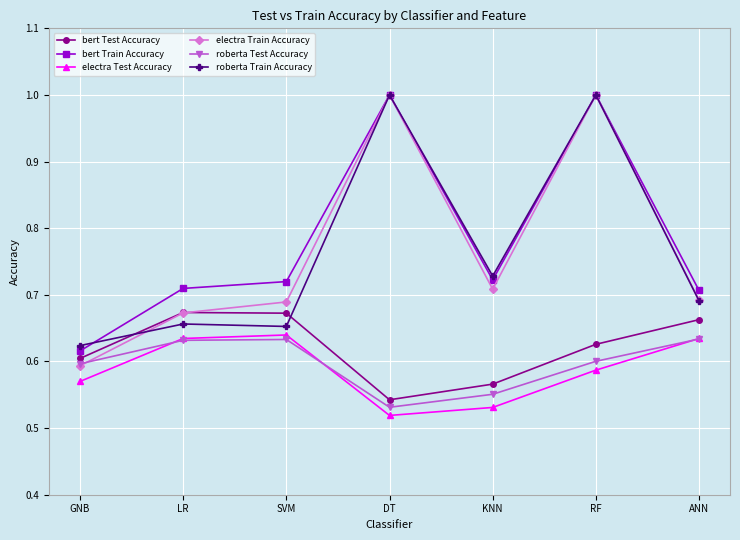

Is the value of electra Test Accuracy at ANN greater than the value of bert Test Accuracy at SVM?

No